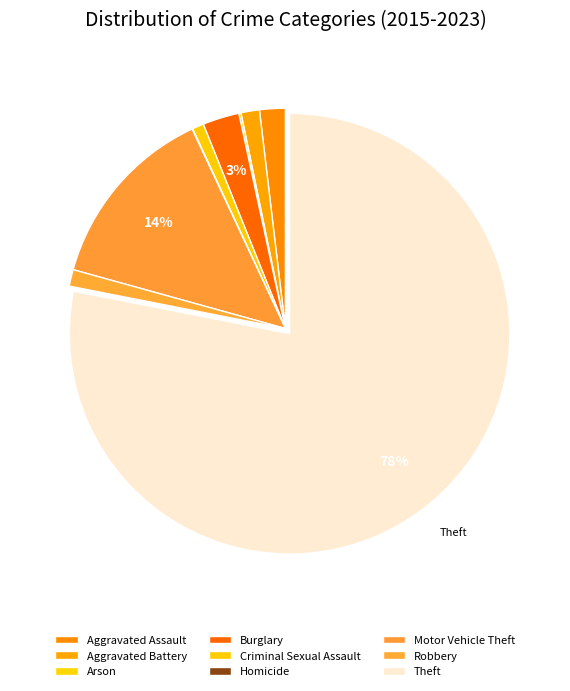

What is the ratio of the value at Robbery to the value at Criminal Sexual Assault?

1.4